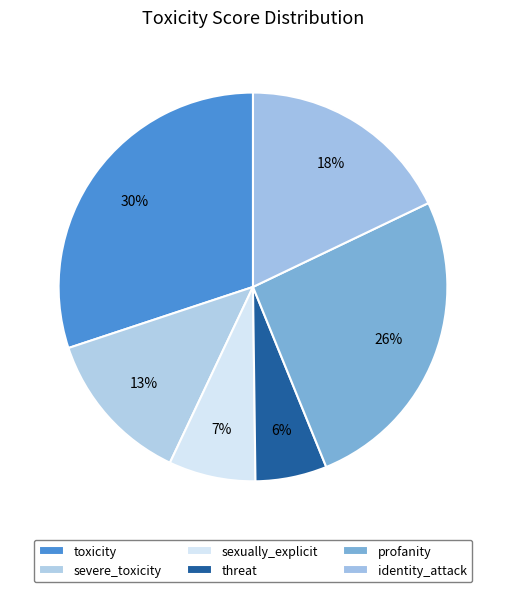

How many slices are in this pie chart?

6